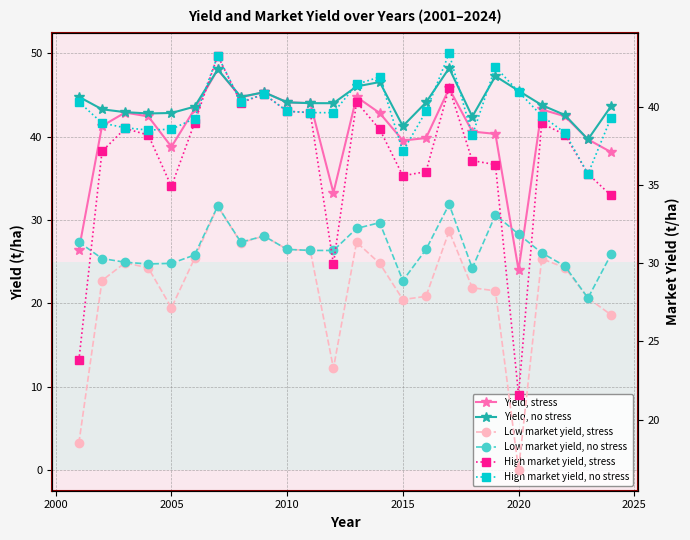

What is the lowest value of the Yield, no stress series?

39.7